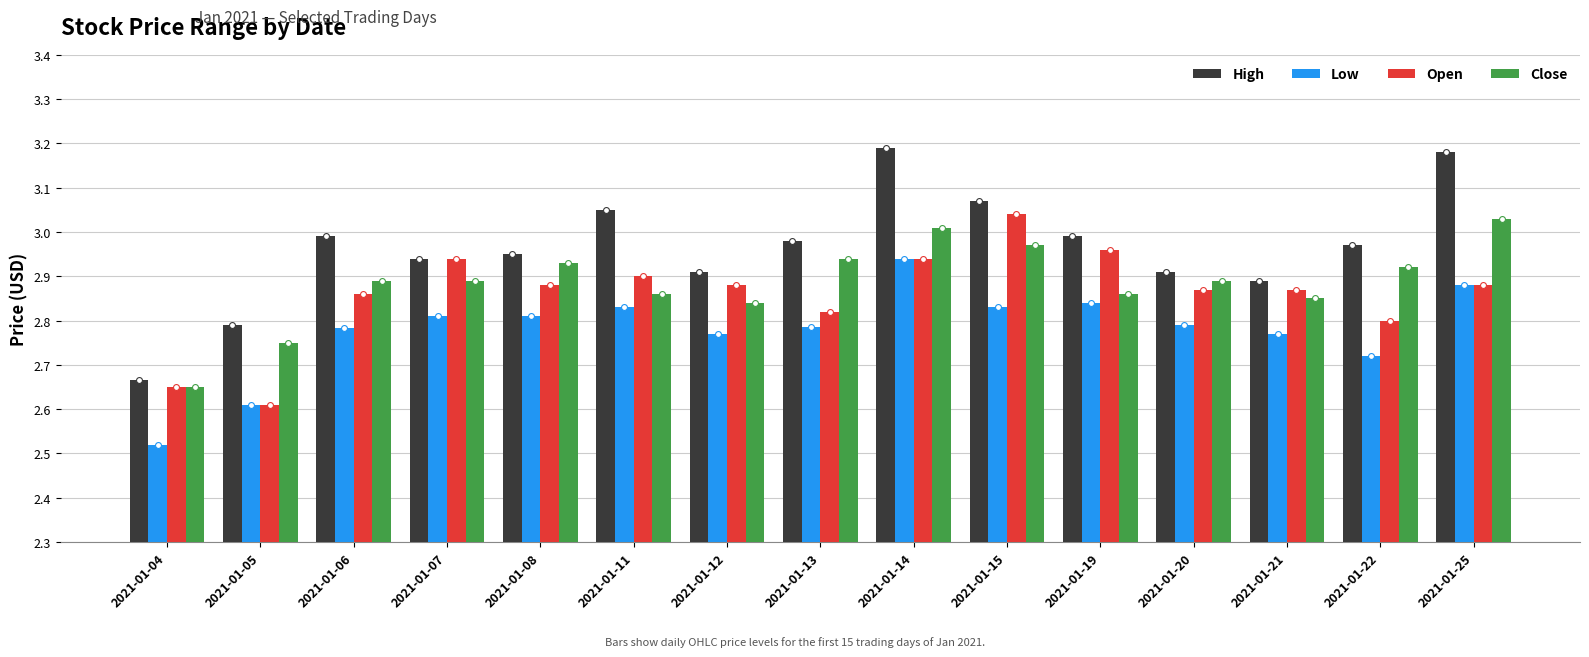

Which series has the largest total across all categories?

High